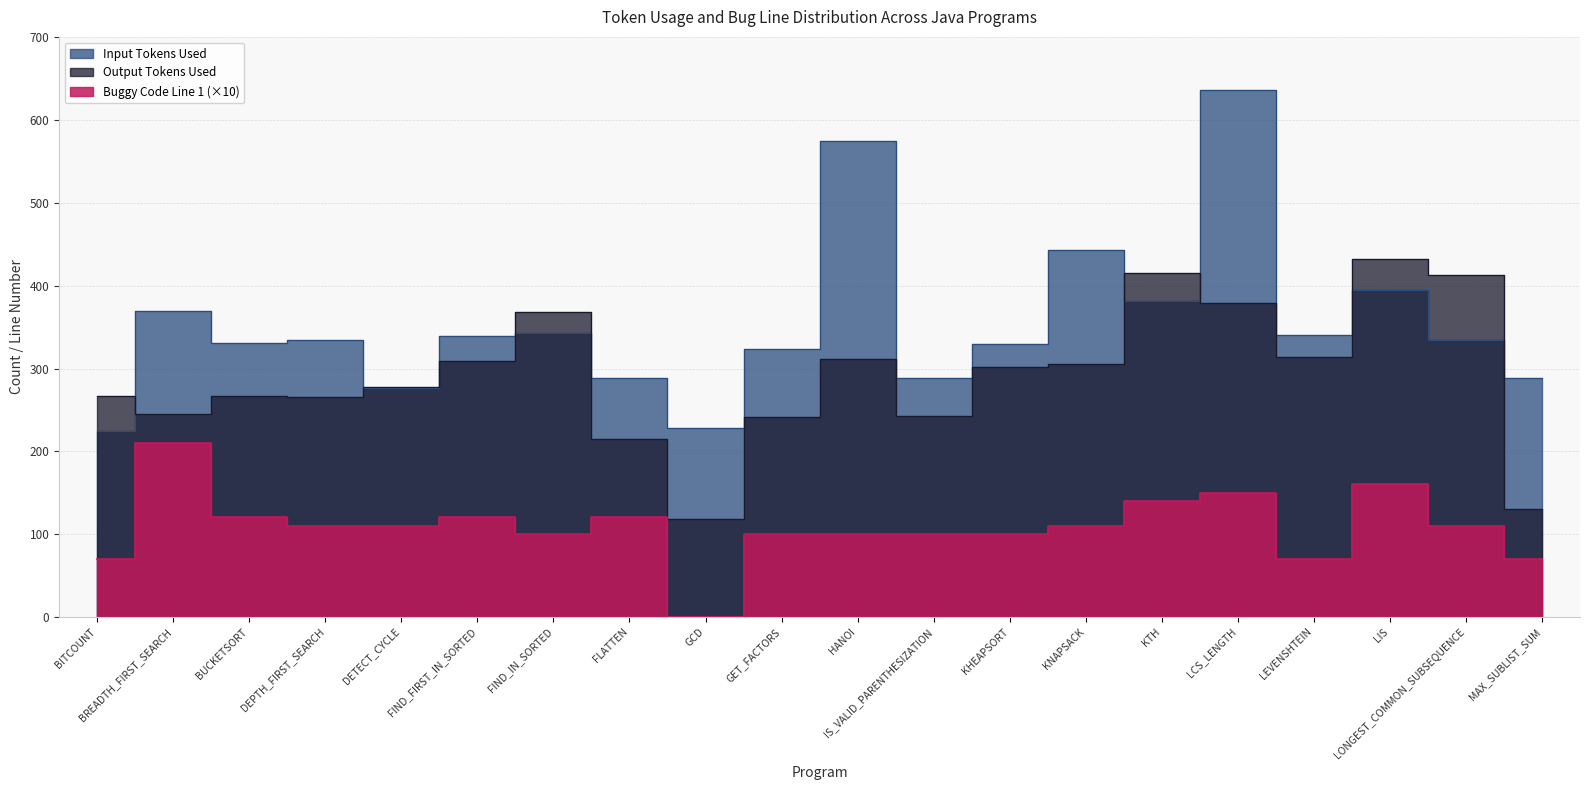

Between BREADTH_FIRST_SEARCH and FIND_FIRST_IN_SORTED, which series saw the biggest shift?

Buggy Code Line 1